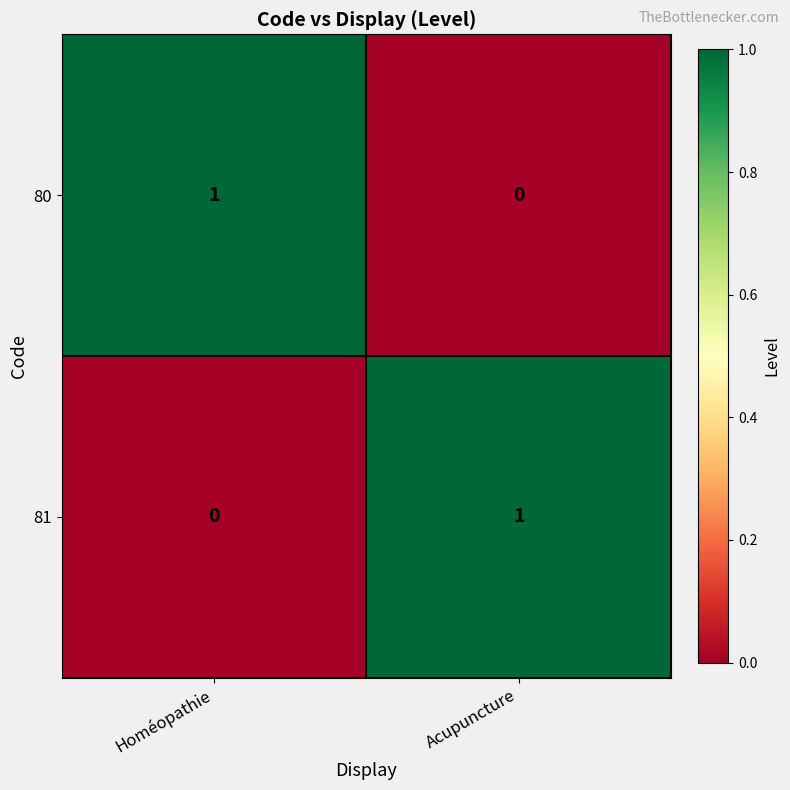

What is the total value across all series at Homéopathie?

1